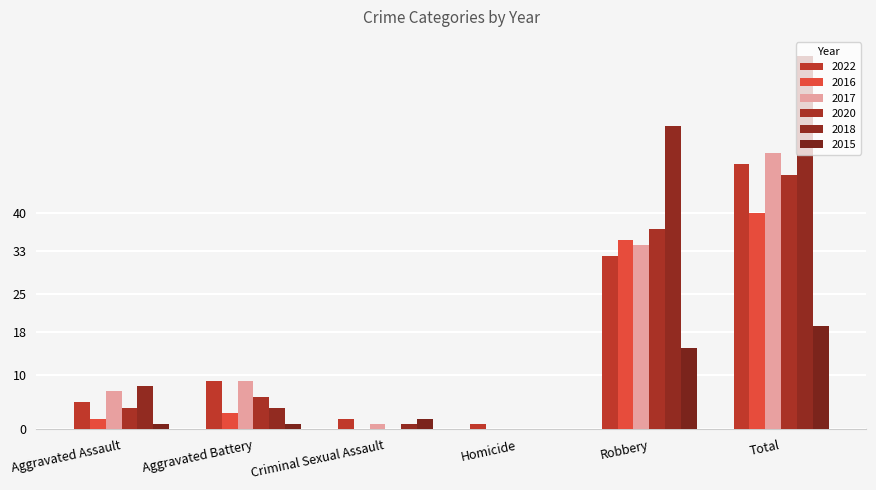

What is the approximate value of 2022 at Robbery, to the nearest 10?

30